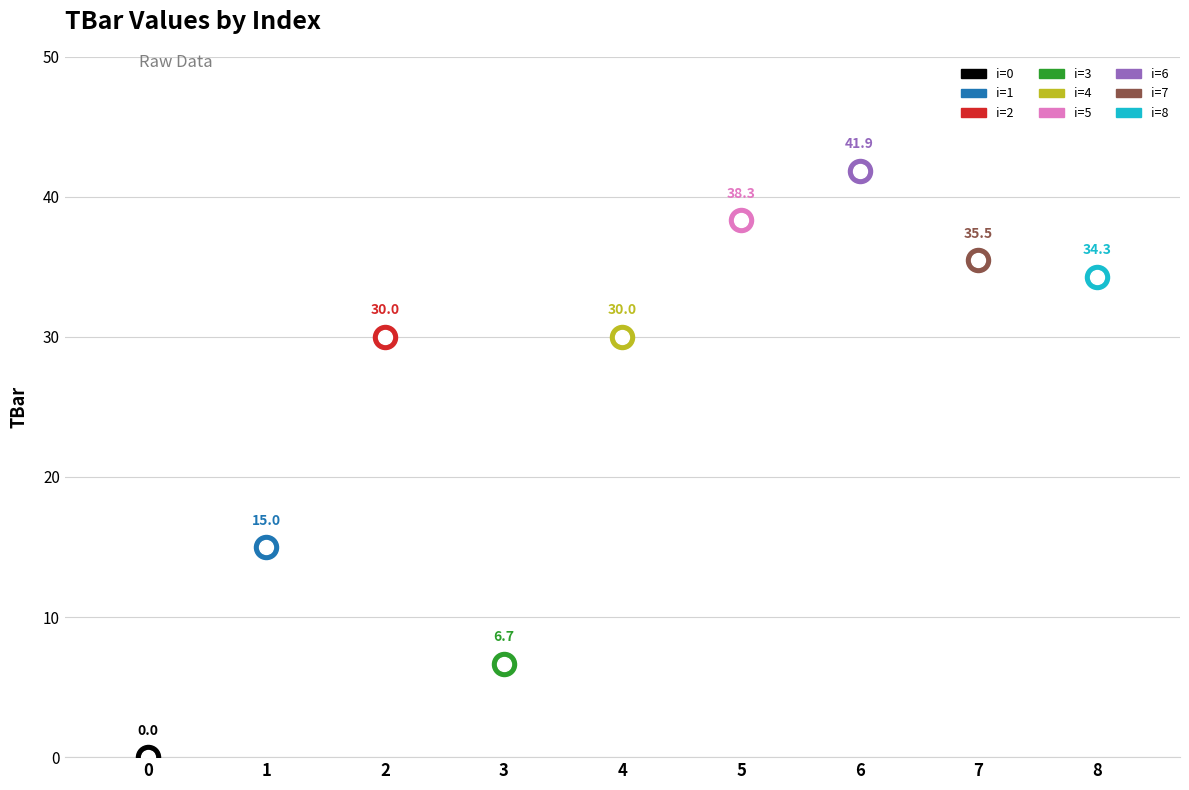

What is the change in value from 3 to 5?

+31.7